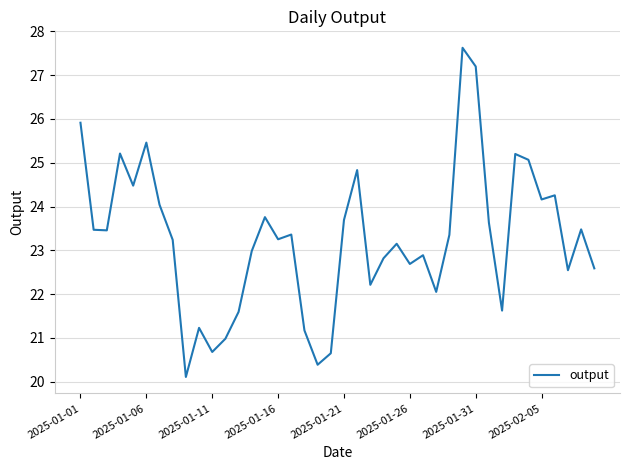

What is the minimum value shown in the chart?

20.1